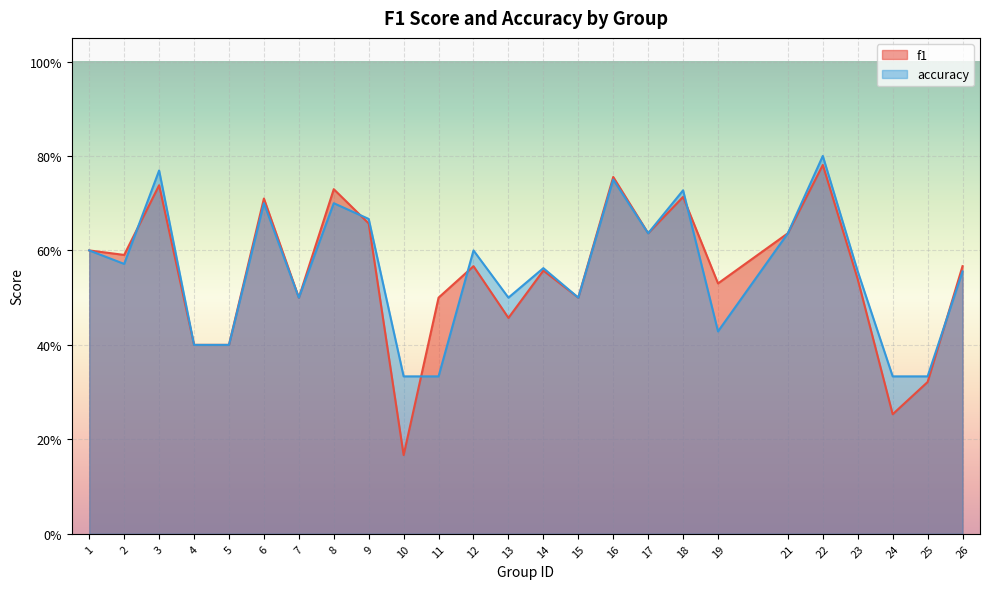

Which category has the lowest value in the f1 series?

10